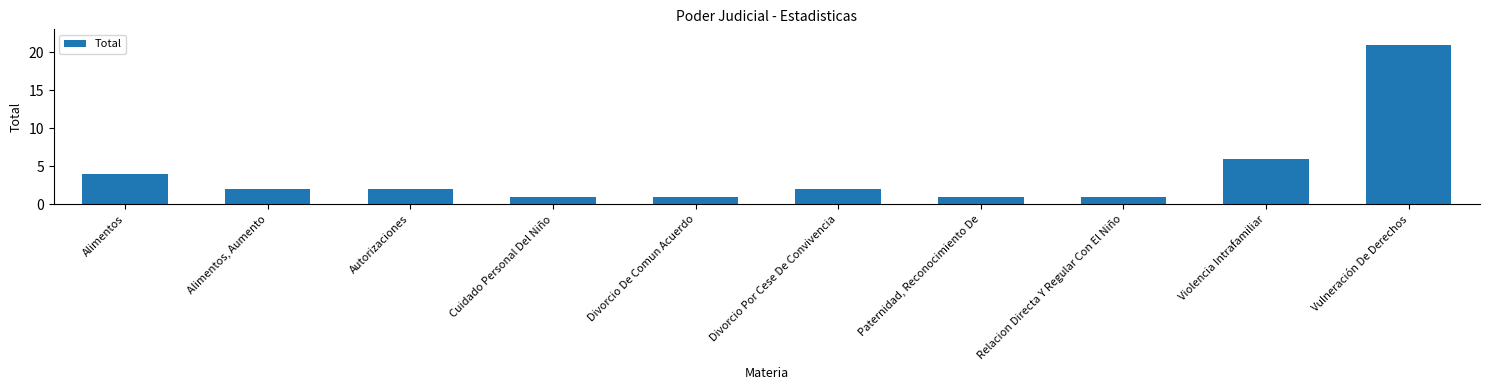

What is the maximum value shown in the chart?

21